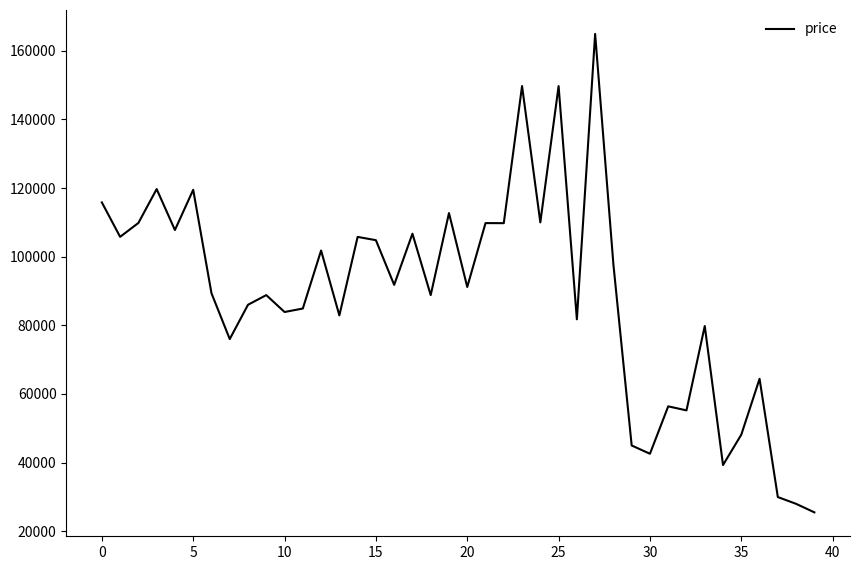

What is the maximum value shown in the chart?

164898